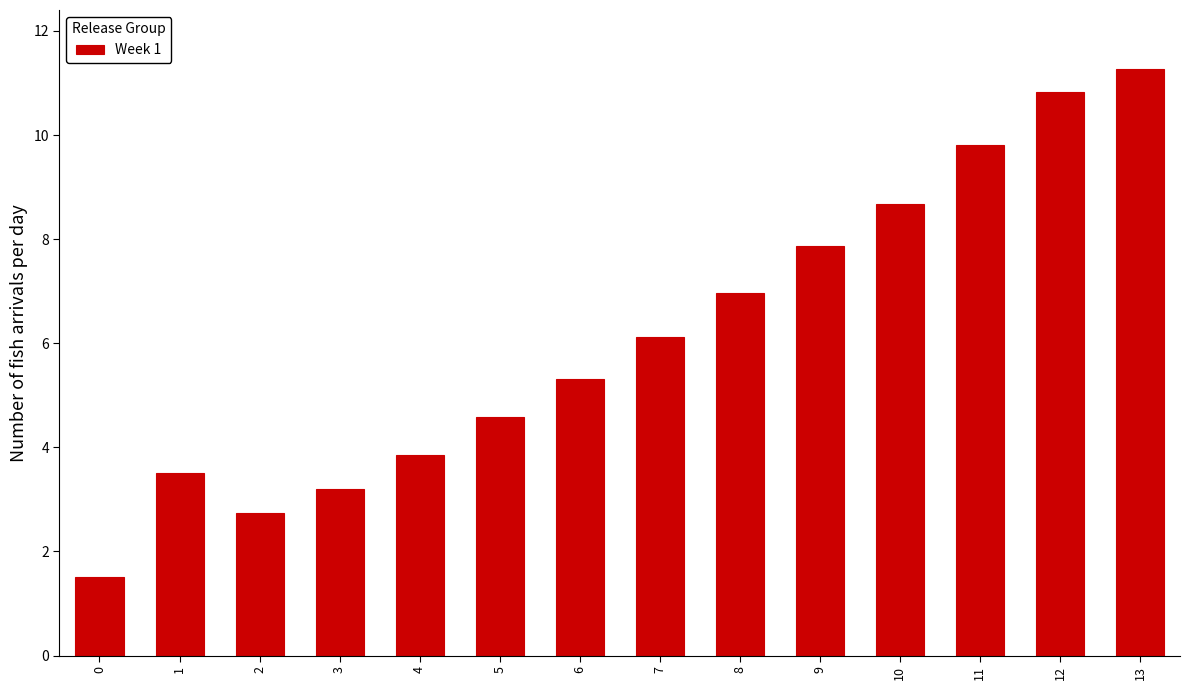

Reading right to left, list all the values displayed in this chart.

11.3	10.8	9.8	8.7	7.9	7.0	6.1	5.3	4.6	3.9	3.2	2.7	3.5	1.5